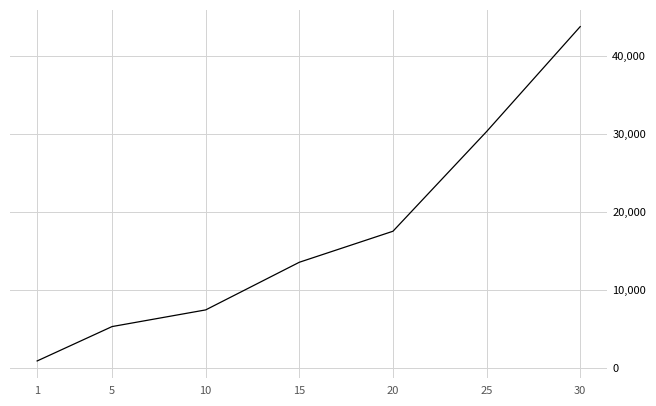

Approximately how many times larger is the value at 25 compared to 15?

2.2